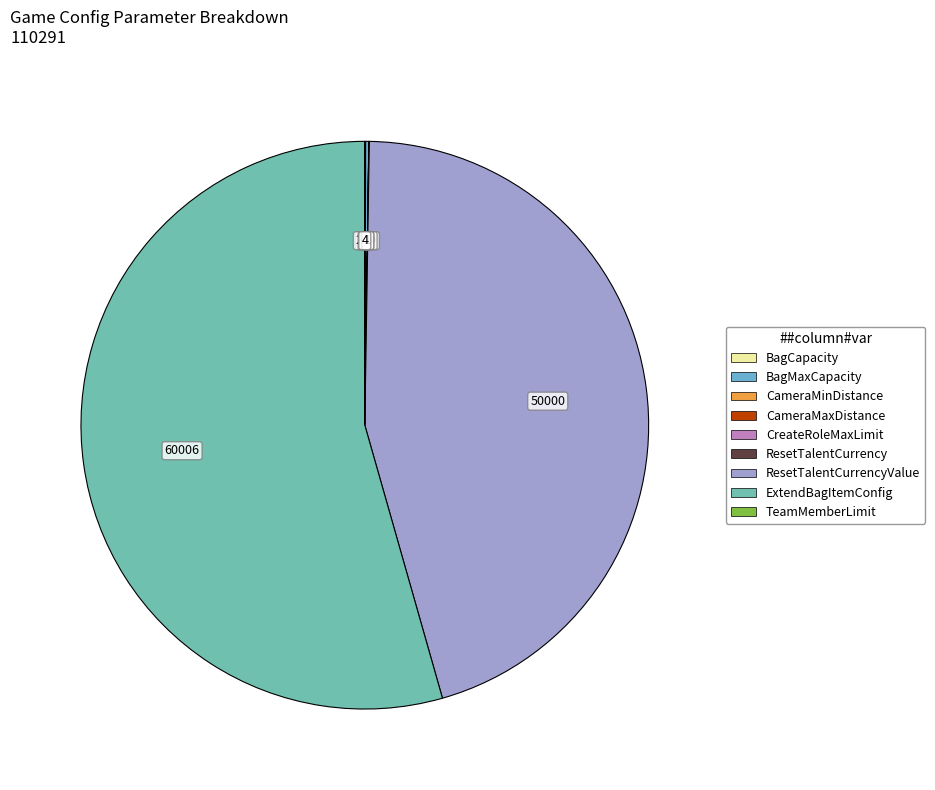

How many segments does this pie chart have?

9